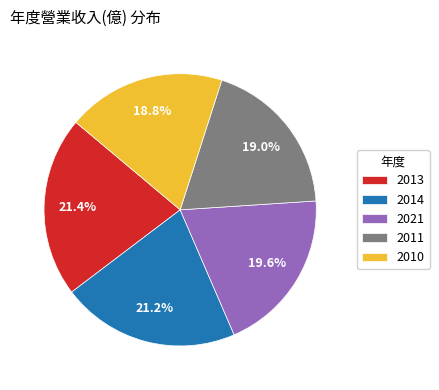

Between 2010 and 2021, which is larger?

2021